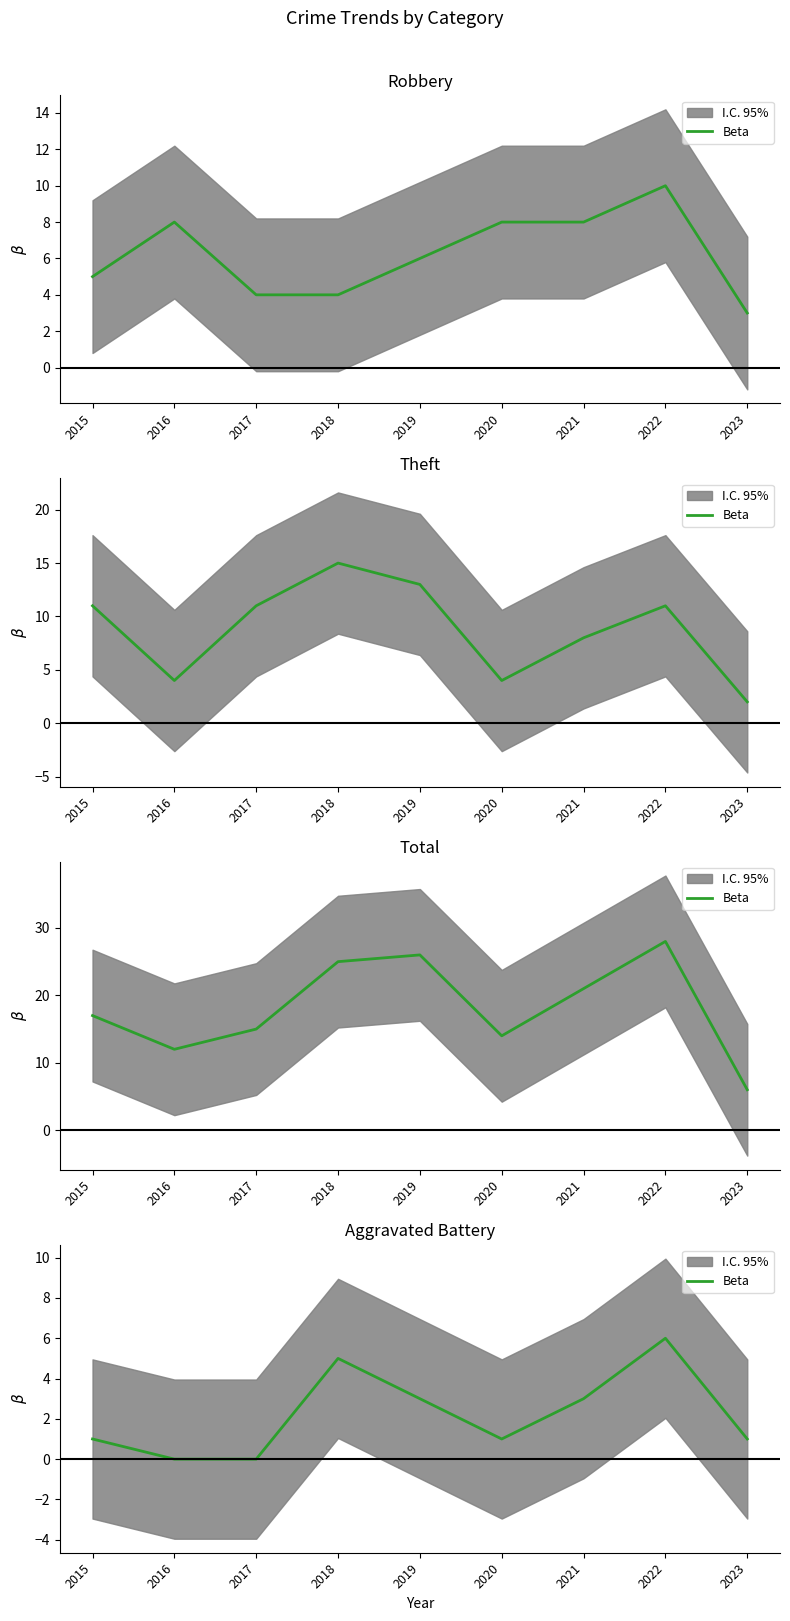

List the labels in order of value, largest first.

2022, 2018, 2019, 2021, 2015, 2020, 2023, 2016, 2017